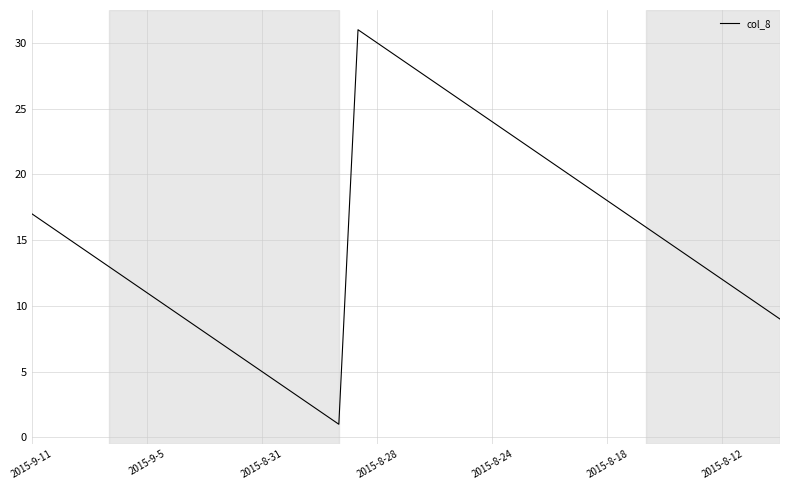

How many interior local peaks (higher than both neighbors) does the data have?

1